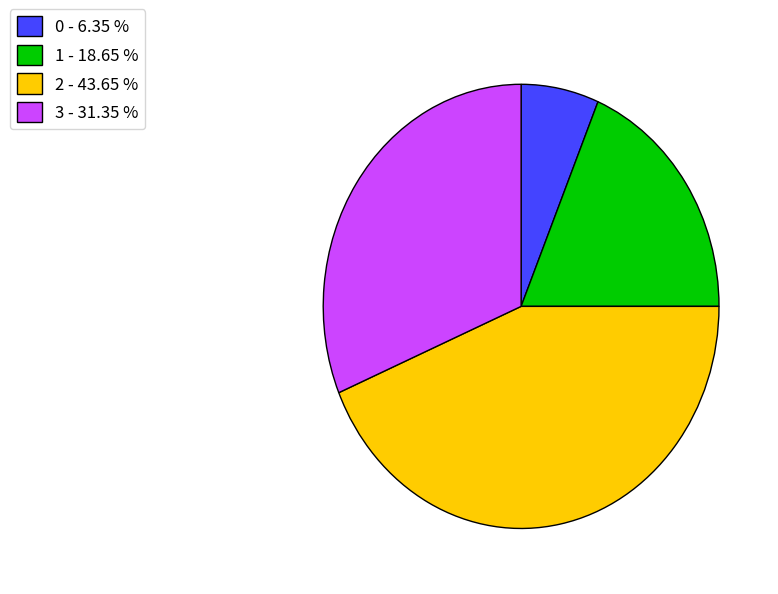

Is it true that 1 is 19% of the pie?

True